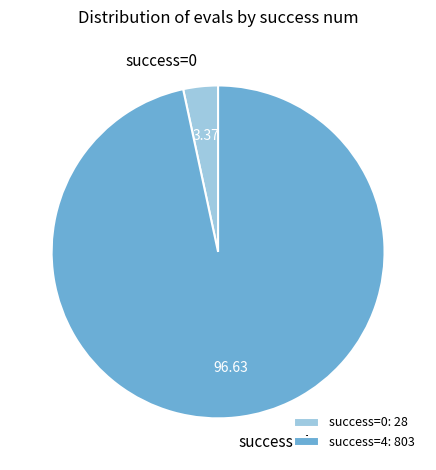

Which has a higher value, success=0 or success=4?

success=4